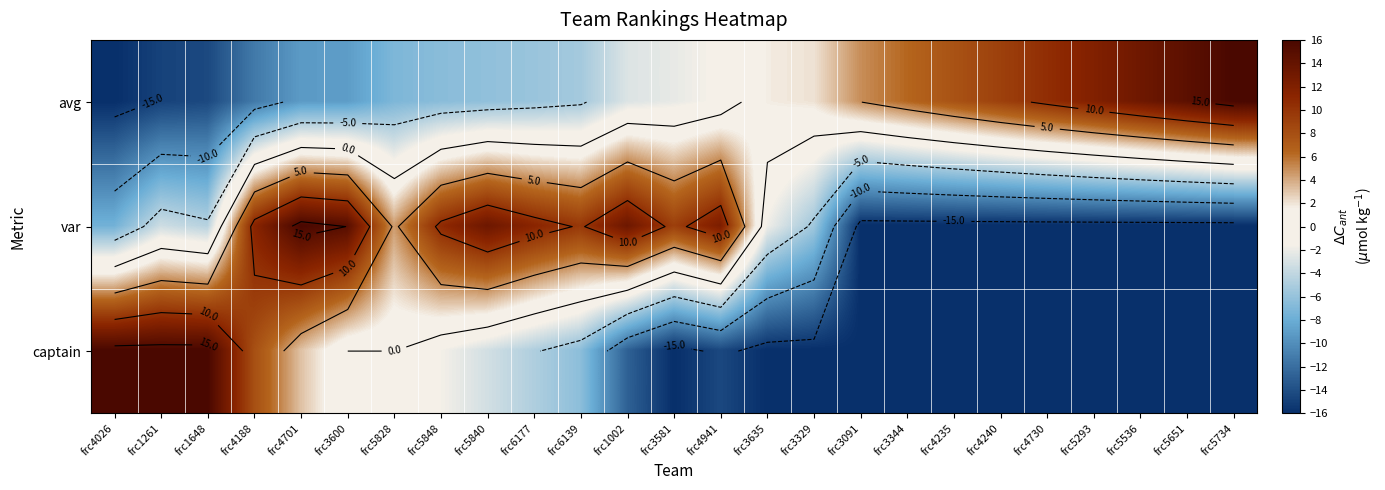

At which label does var reach its minimum?

frc3091